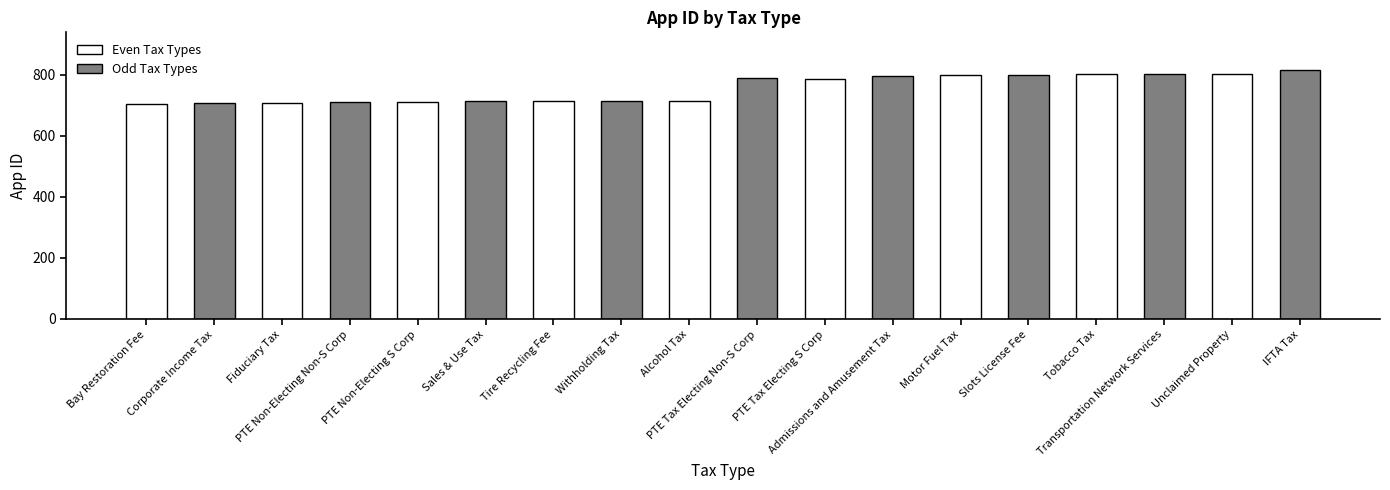

What is the value of the 9th bar from the left?

715